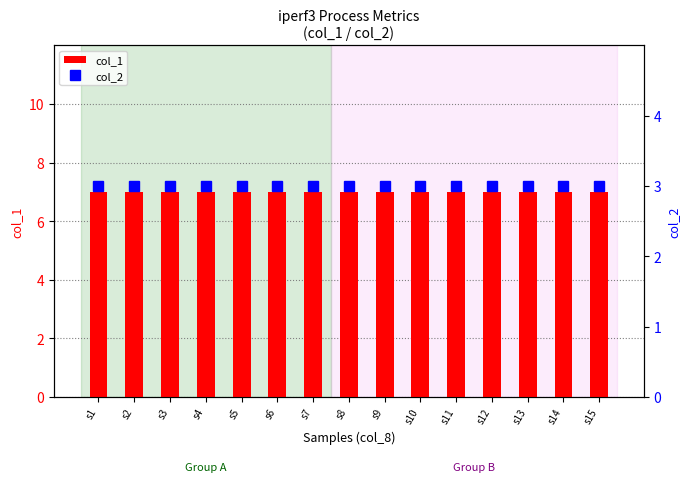

Which series has the largest total across all categories?

col_1